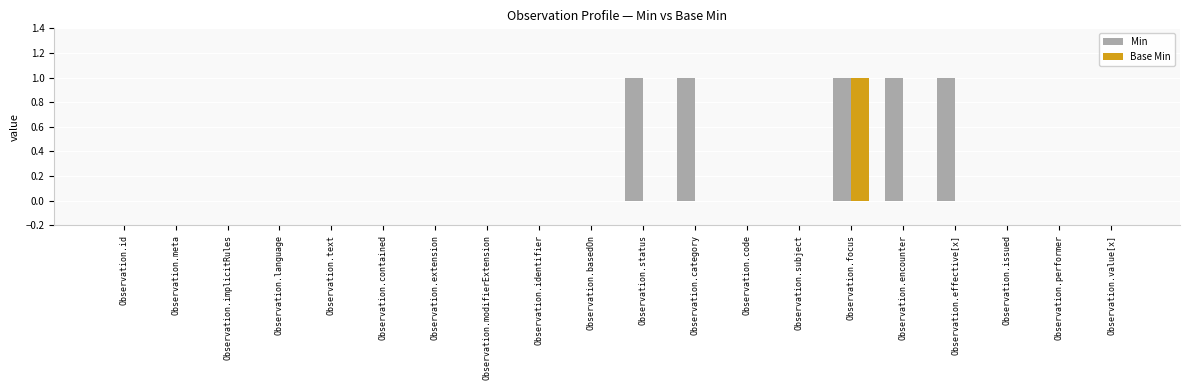

Which series has the largest total across all categories?

Min